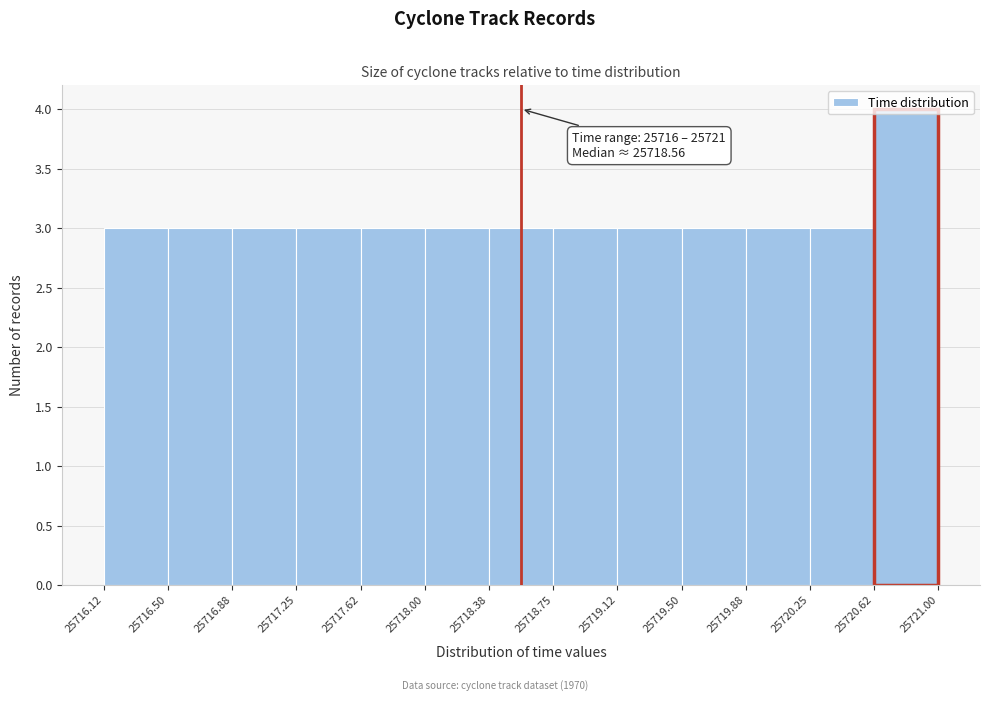

Which range on the x-axis has the tallest bar?

25720.62 to 25721.00